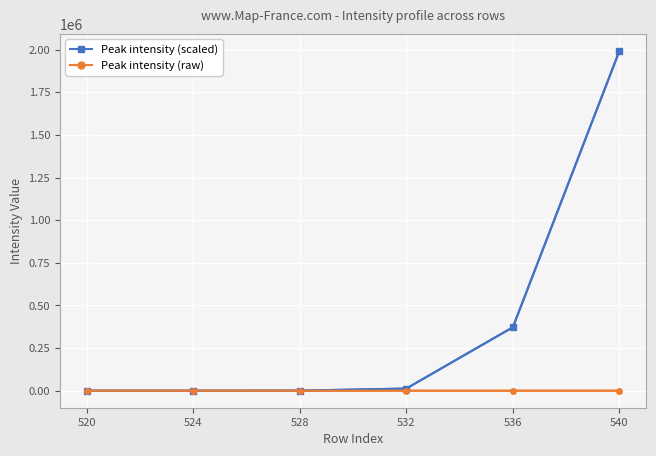

At how many categories does at least one series exceed 1785050?

1